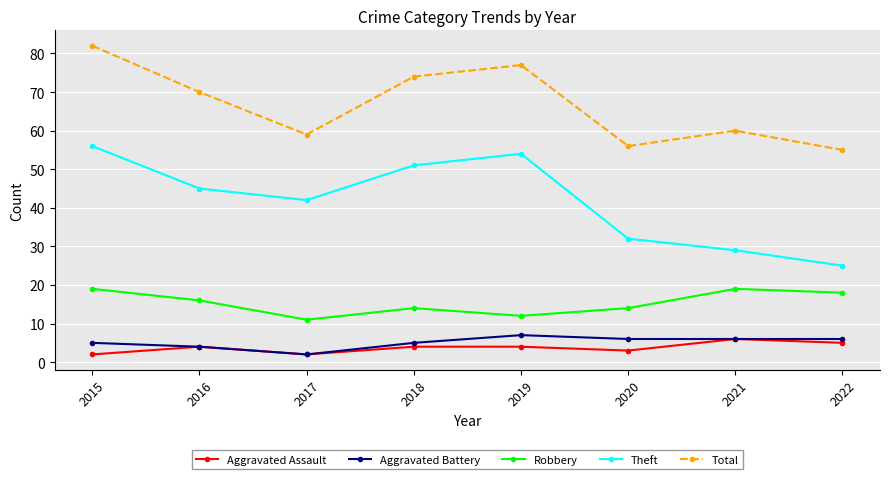

Reading right to left, transcribe all the data shown in this chart.

Aggravated Assault: 2022=5	2021=6	2020=3	2019=4	2018=4	2017=2	2016=4	2015=2
Aggravated Battery: 2022=6	2021=6	2020=6	2019=7	2018=5	2017=2	2016=4	2015=5
Robbery: 2022=18	2021=19	2020=14	2019=12	2018=14	2017=11	2016=16	2015=19
Theft: 2022=25	2021=29	2020=32	2019=54	2018=51	2017=42	2016=45	2015=56
Total: 2022=55	2021=60	2020=56	2019=77	2018=74	2017=59	2016=70	2015=82